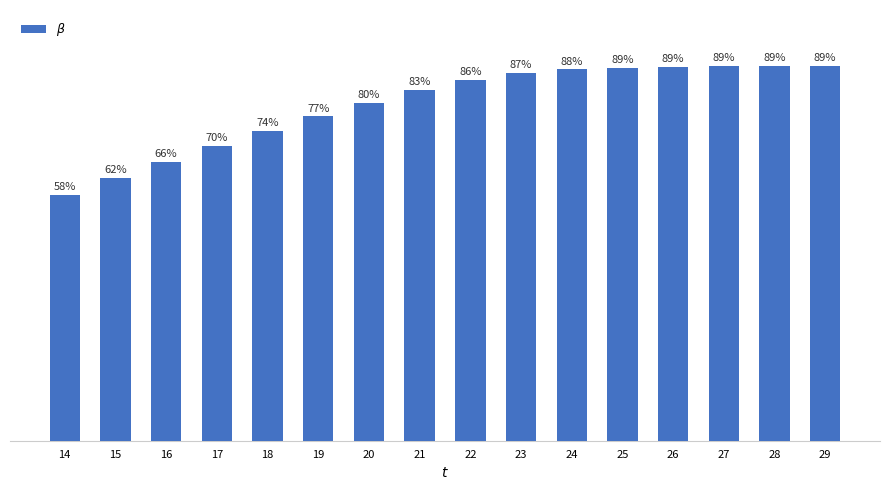

Reading right to left, what are all the values shown in this chart?

64.0	64.0	64.0	63.9	63.8	63.4	62.8	61.6	59.9	57.7	55.4	53.0	50.4	47.7	44.9	42.0